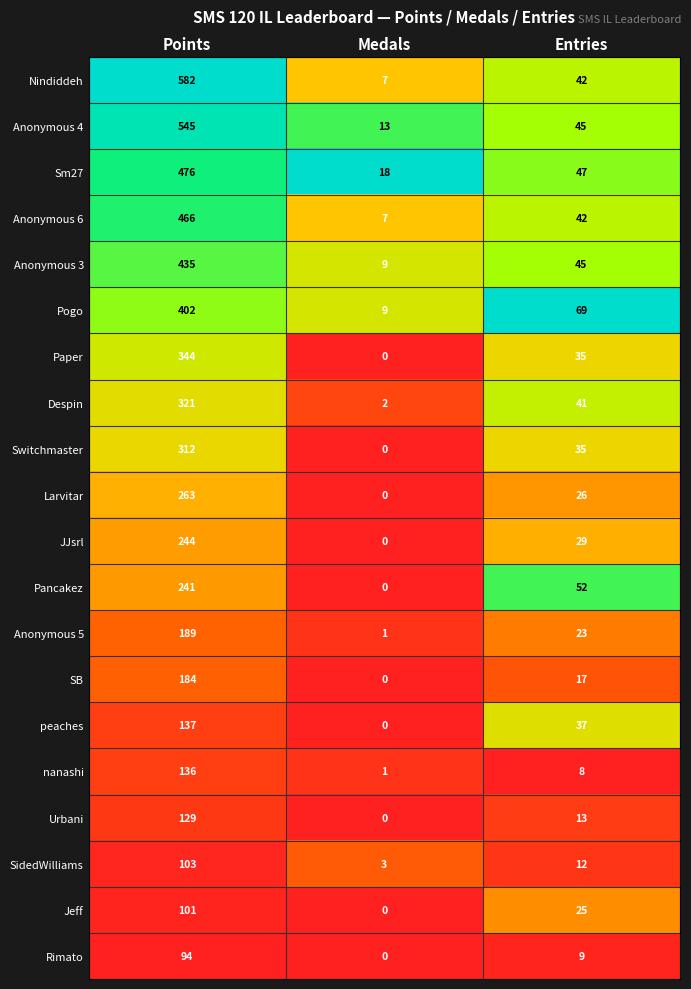

Rank the categories by Switchmaster value from highest to lowest.

Points, Entries, Medals